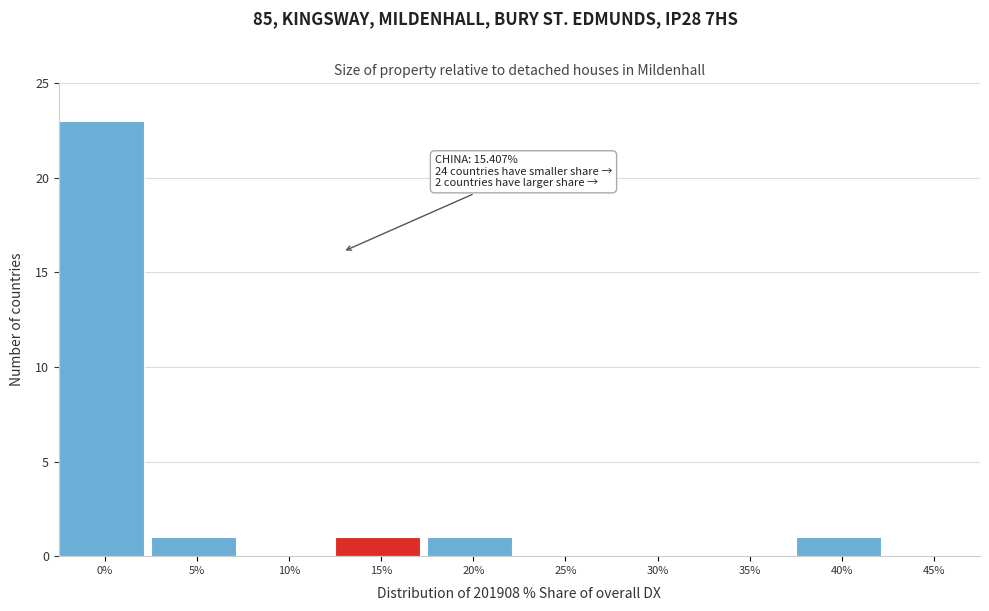

Reading left to right, transcribe all the data shown in this chart.

0%=23	5%=1	10%=0	15%=1	20%=1	25%=0	30%=0	35%=0	40%=1	45%=0